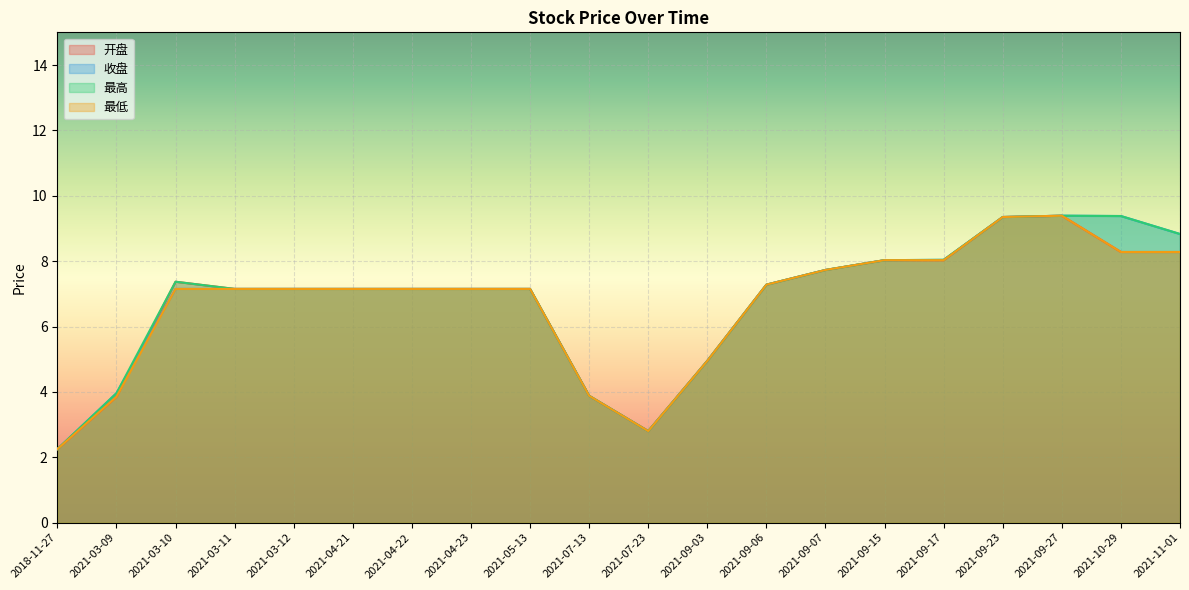

The 收盘 series shows 7.2 at 2021-04-21. True or false?

True